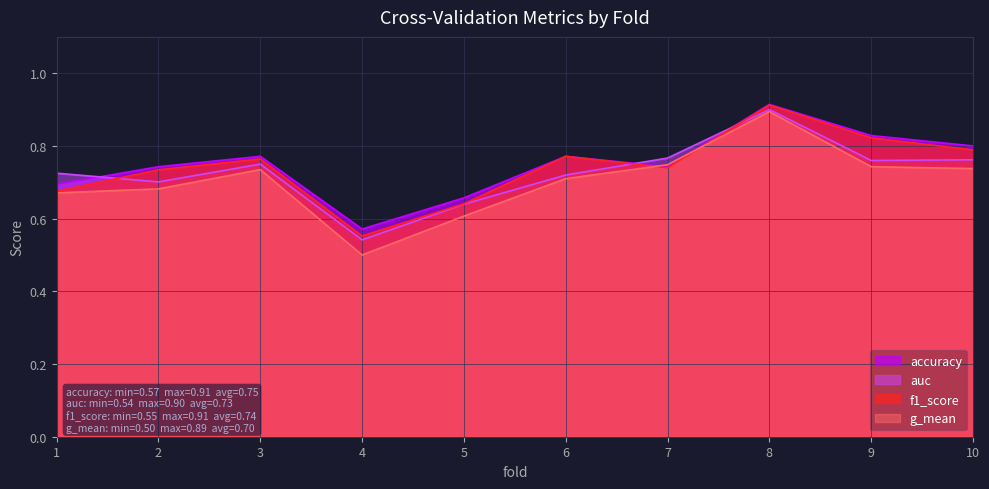

What is the approximate value of f1_score at 3?

0.8